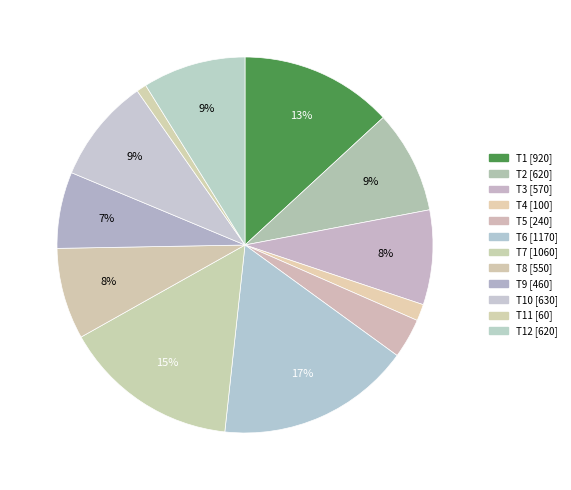

How many slices are in this pie chart?

12